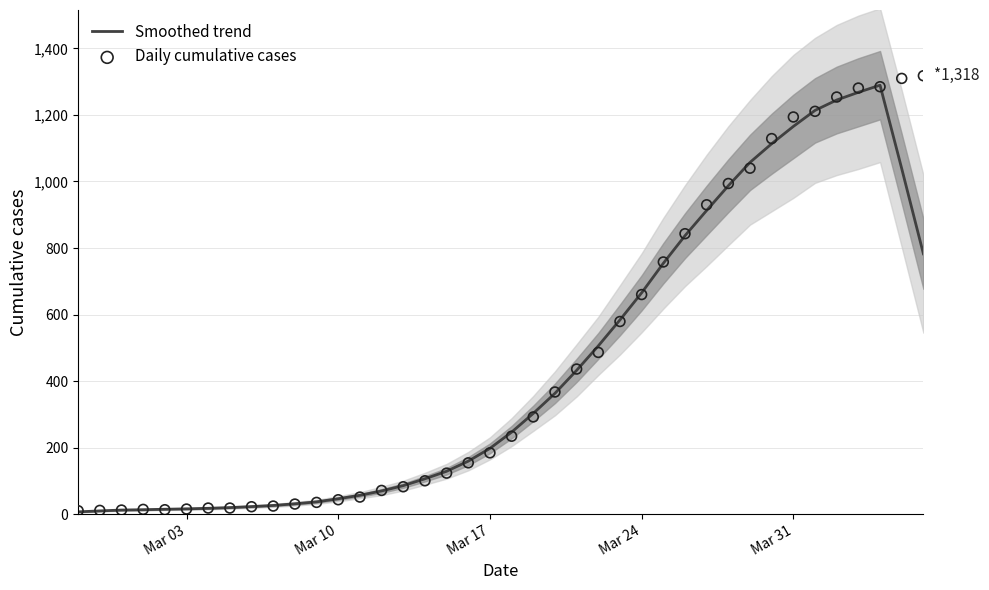

Which series has the largest total across all categories?

Daily cumulative cases